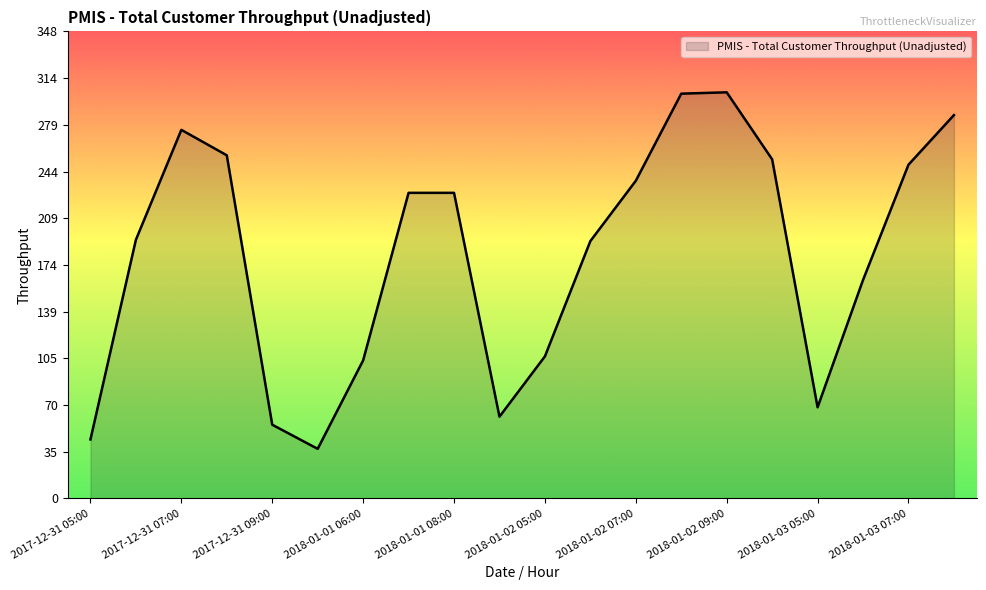

What is the change in value from 2018-01-01 05:00 to 2018-01-02 09:00?

+266